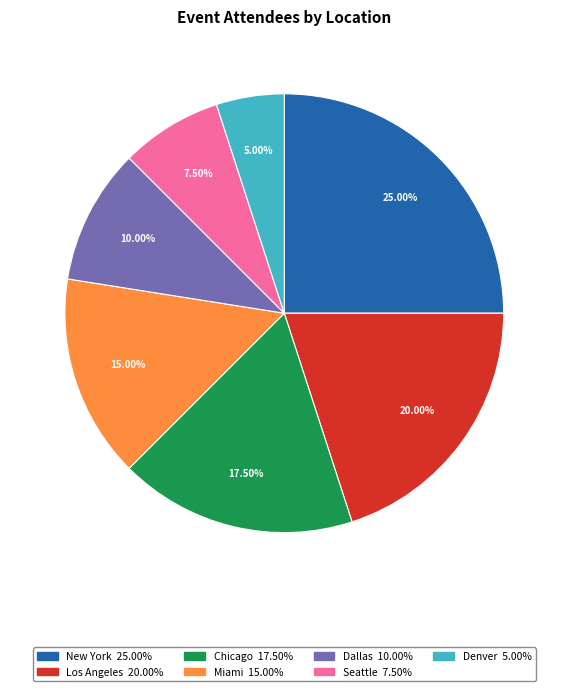

Is Denver the majority of the pie?

No